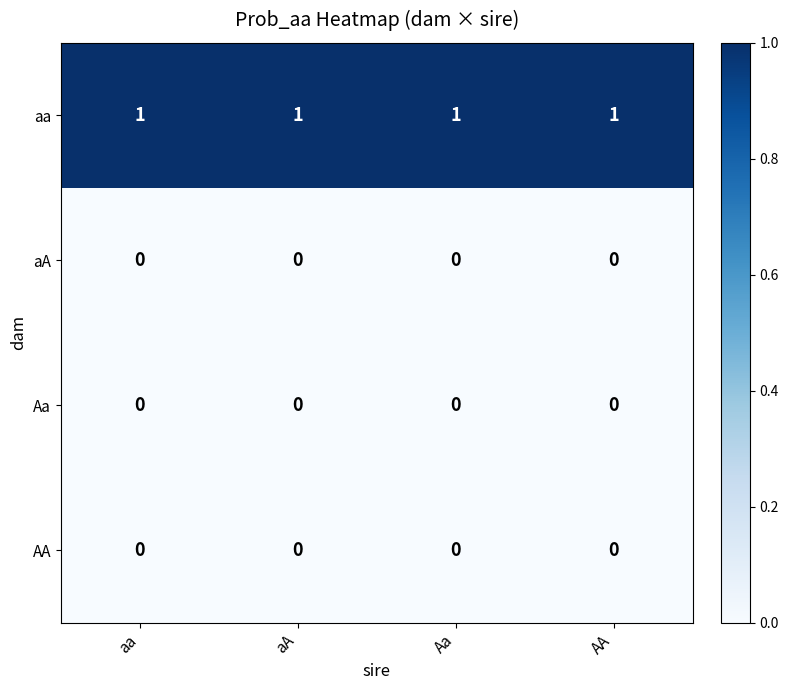

What is the total value across all series at aA?

1